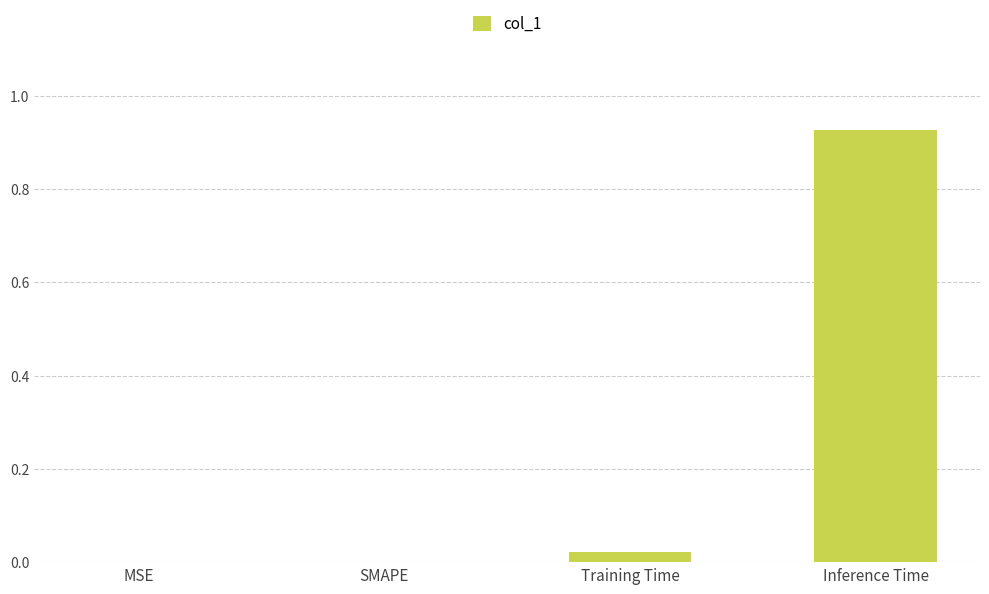

Are the bars grouped side by side (vs. stacked)?

No